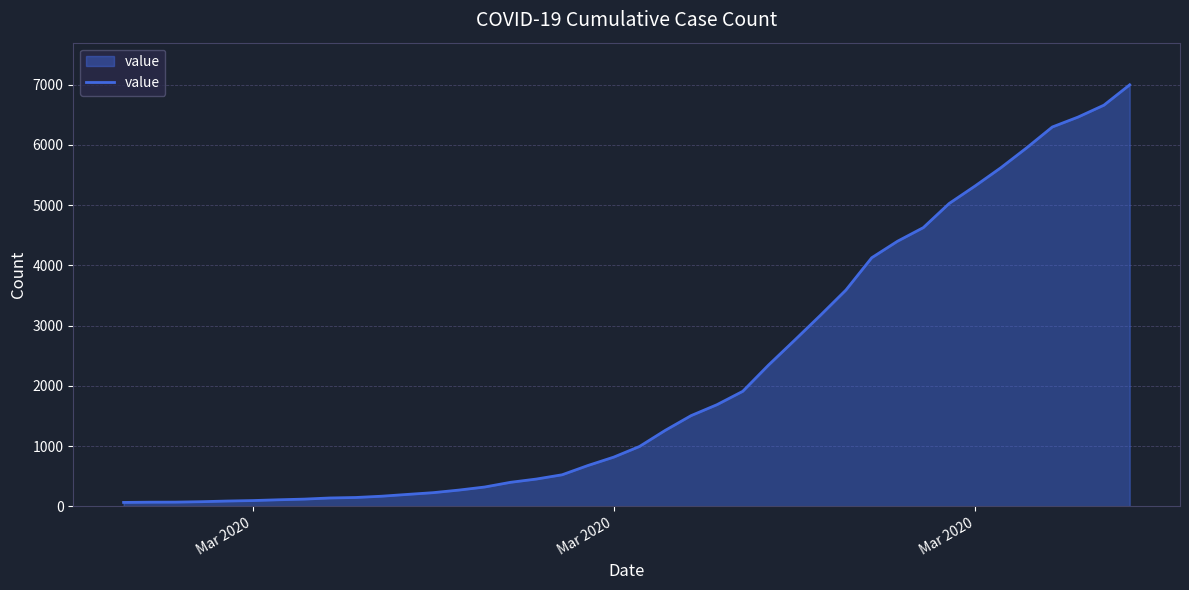

What is the greatest value displayed?

6995